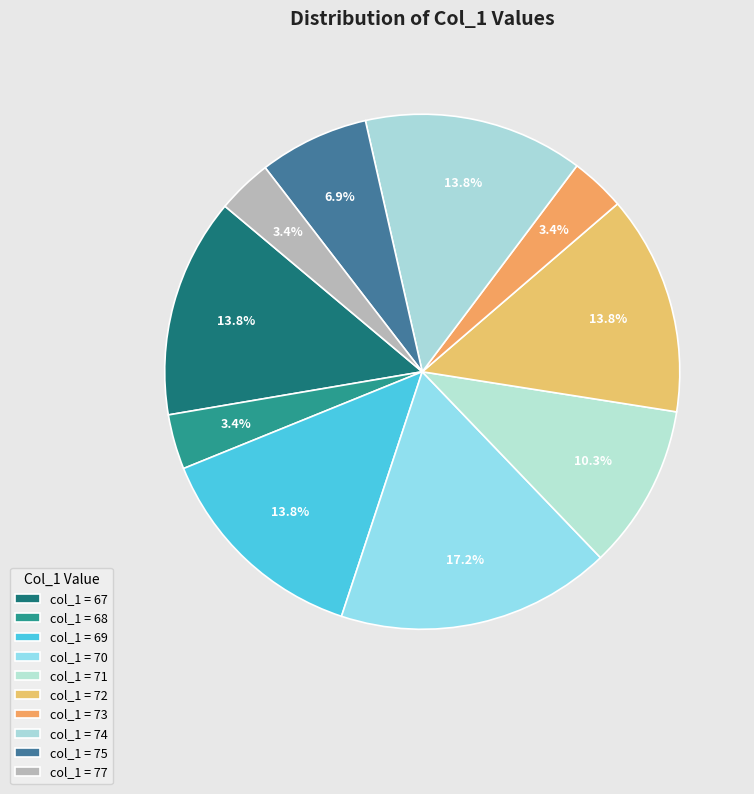

How many slices are in this pie chart?

10